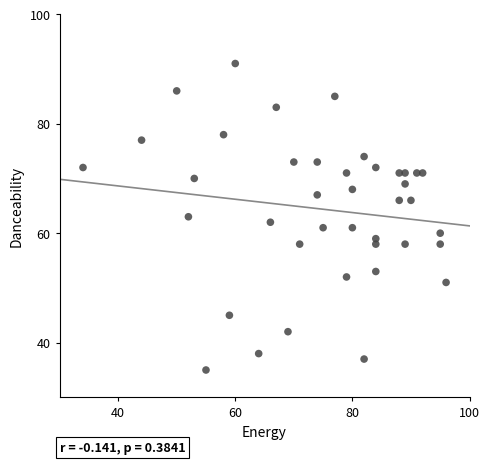

What is the range of X values (max minus min)?

62